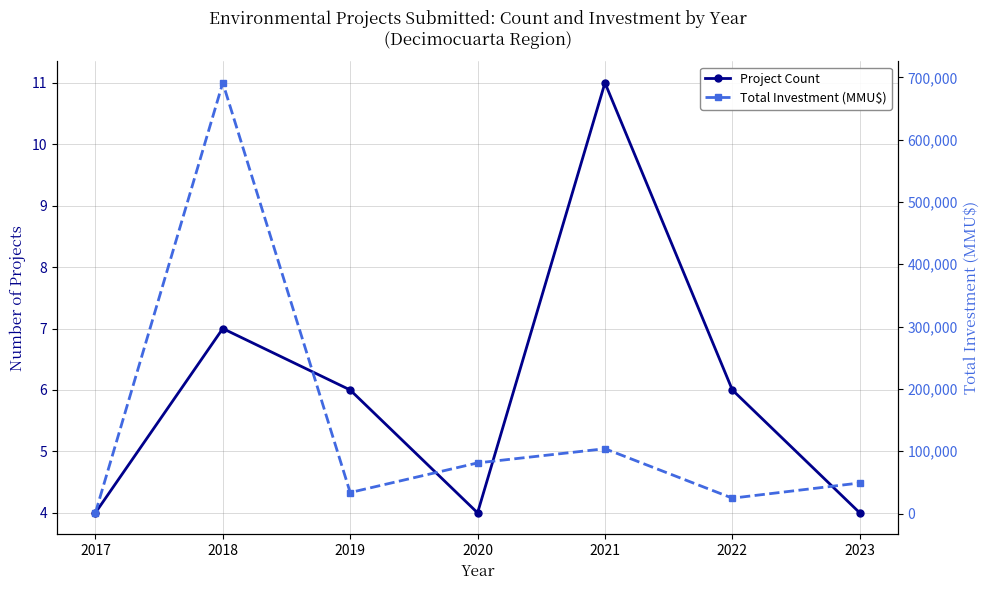

How many series are shown in this chart?

2